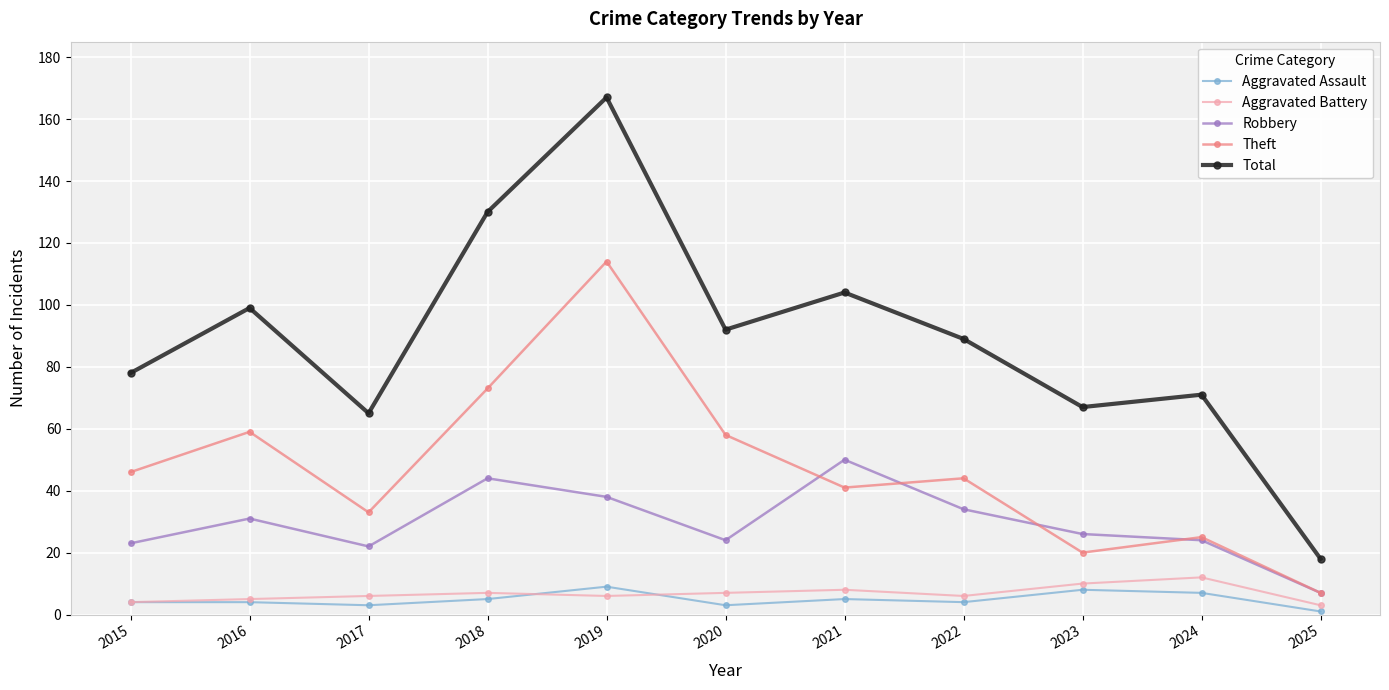

How many lines are shown in the chart?

5